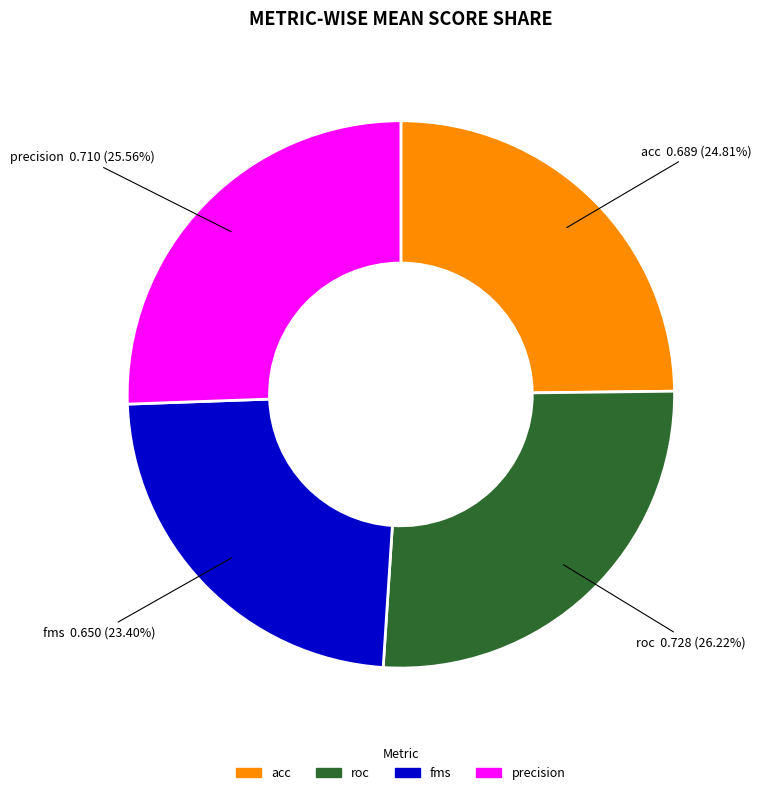

Which category has the biggest portion of the pie?

roc